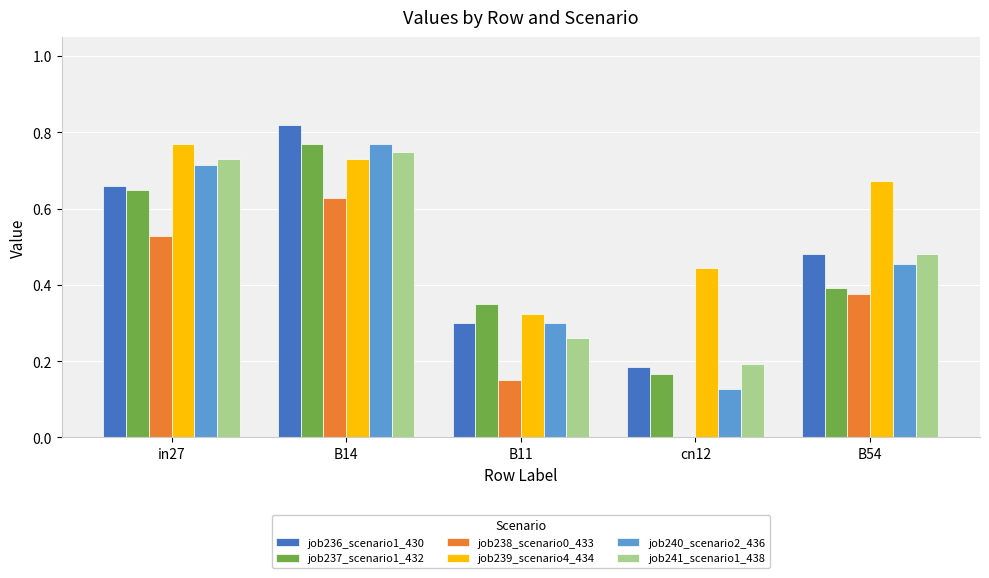

How many categories are shown in the chart?

5